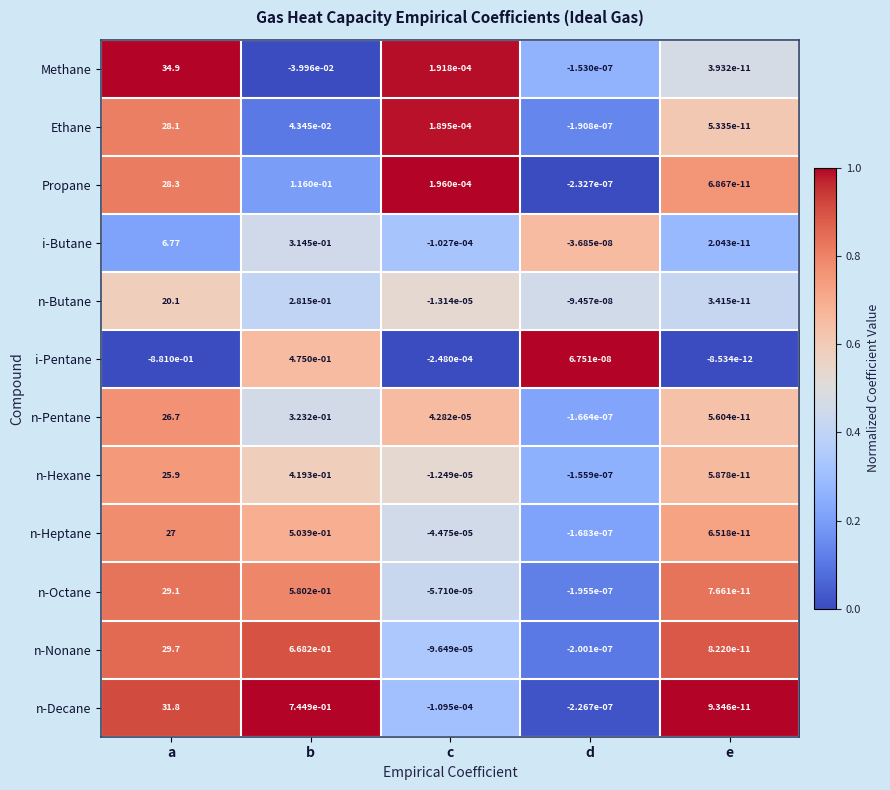

List the series in order of their peak value, highest first.

Methane, n-Decane, n-Nonane, n-Octane, Propane, Ethane, n-Heptane, n-Pentane, n-Hexane, n-Butane, i-Butane, i-Pentane